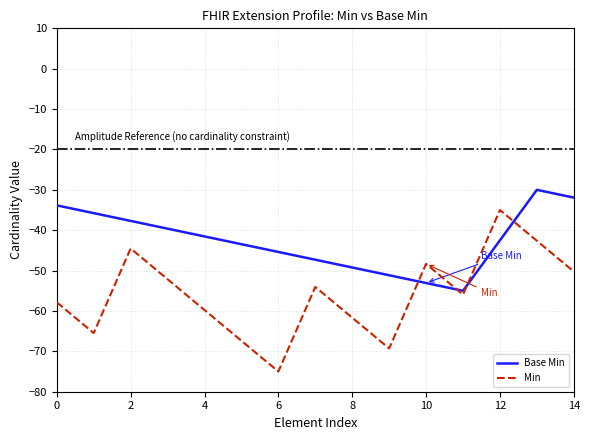

Which series has the largest range (max minus min)?

Min